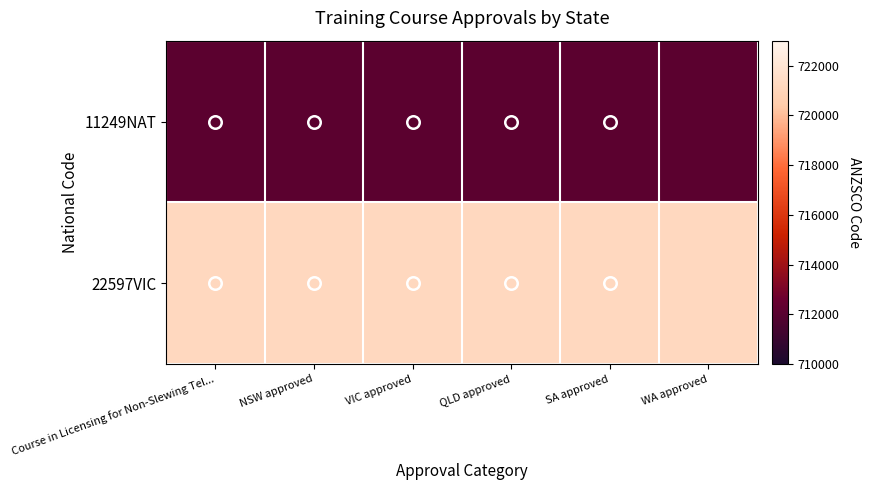

How many data points does each series have?

6